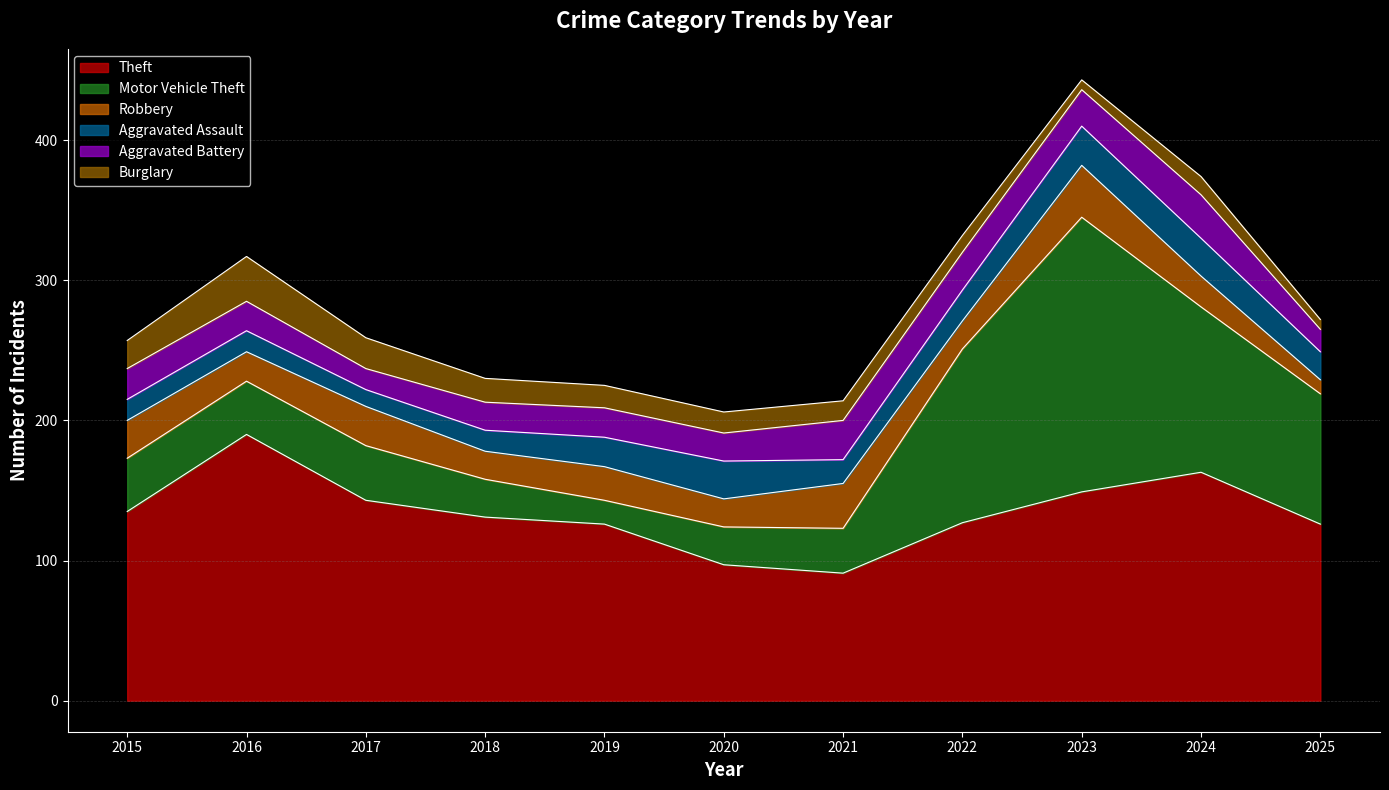

Does the chart display data point markers on the line(s)?

No